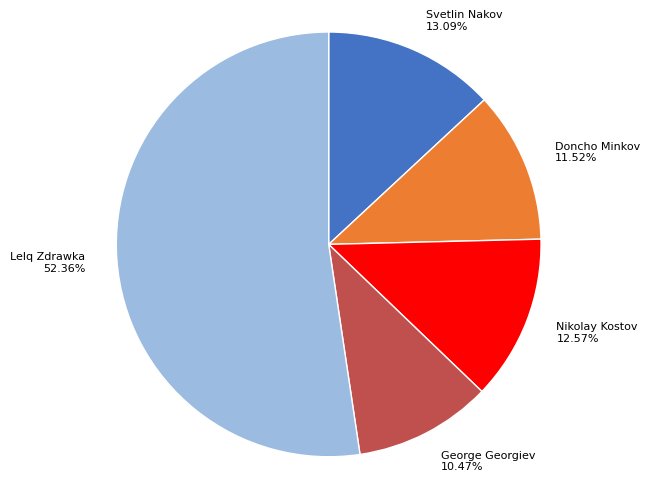

To the nearest percent, what percentage of the pie is Doncho Minkov?

12%